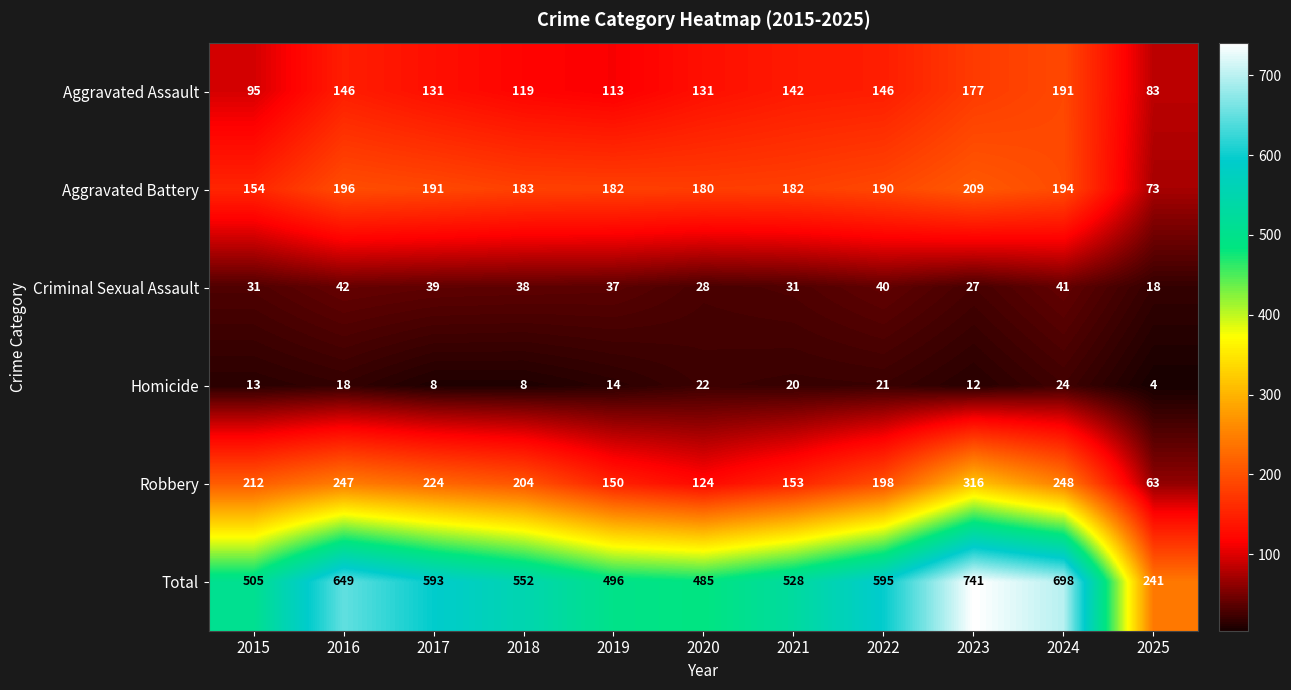

True or false: Aggravated Battery has a value of 191 at 2017.

True